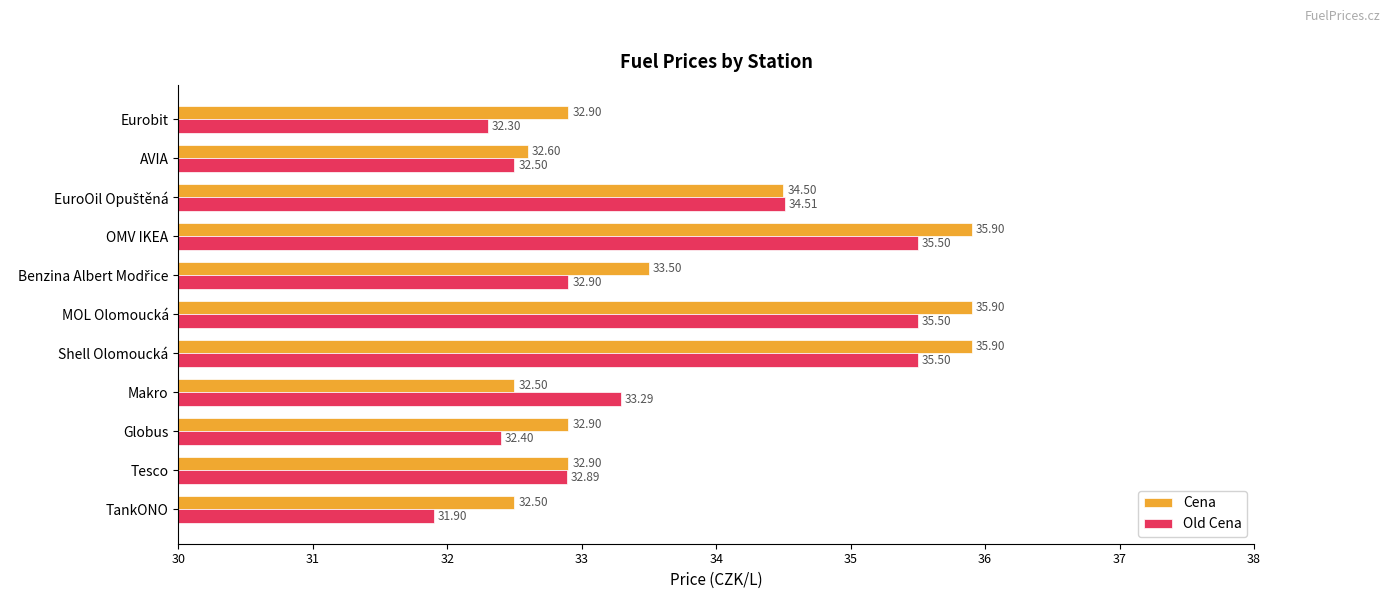

What are all the series names shown in the legend?

Cena, Old Cena